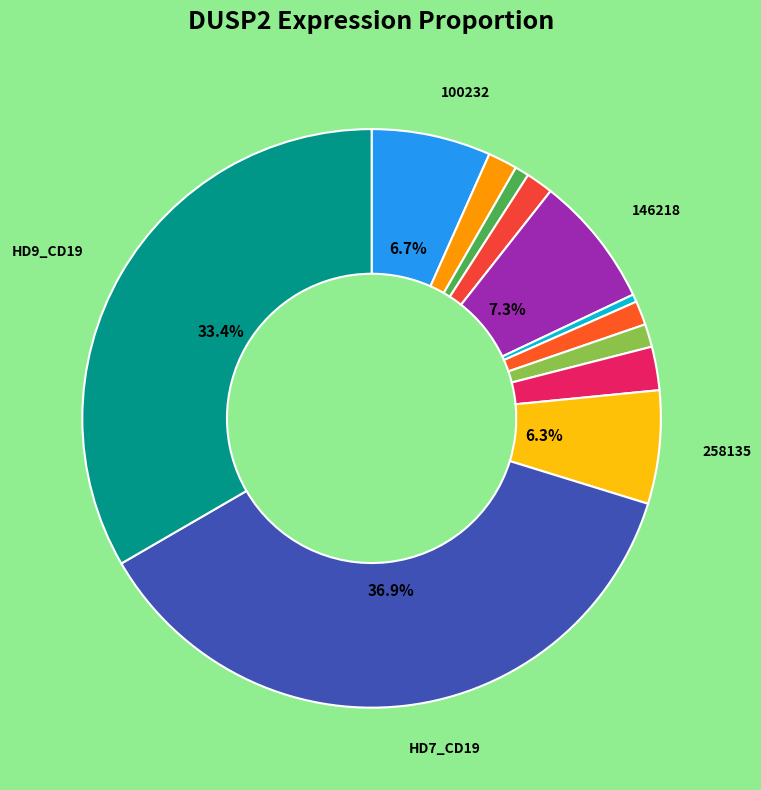

How many segments does this pie chart have?

12